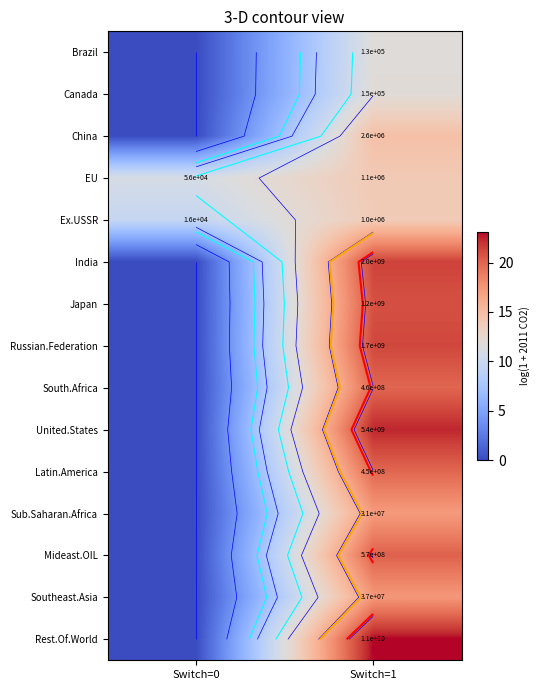

List the series in order of their peak value, highest first.

Rest.Of.World, United.States, India, Russian.Federation, Japan, Mideast.OIL, South.Africa, Latin.America, Southeast.Asia, Sub.Saharan.Africa, China, EU, Ex.USSR, Canada, Brazil